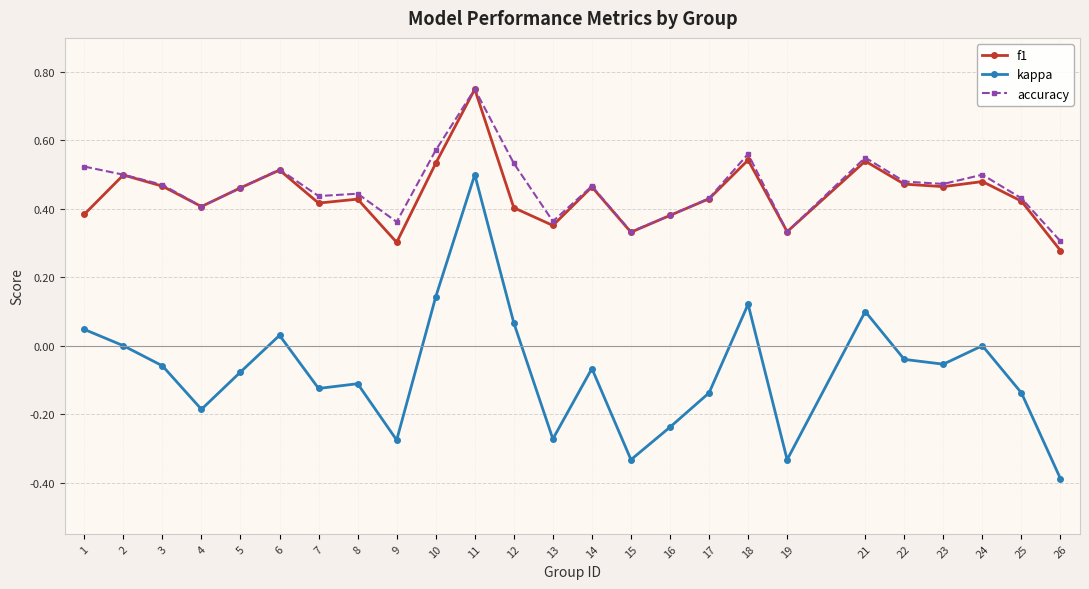

How many series are shown in this chart?

3